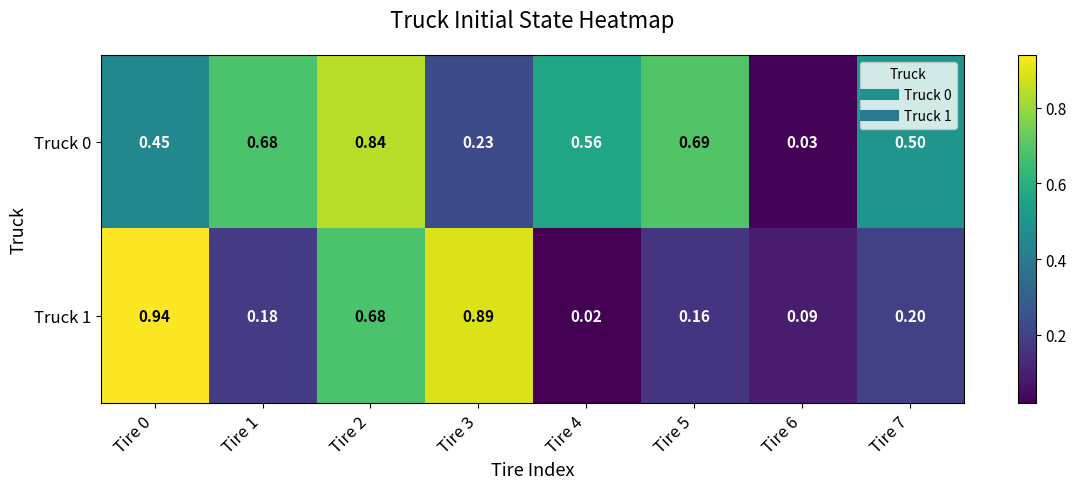

How many data points does each series have?

8